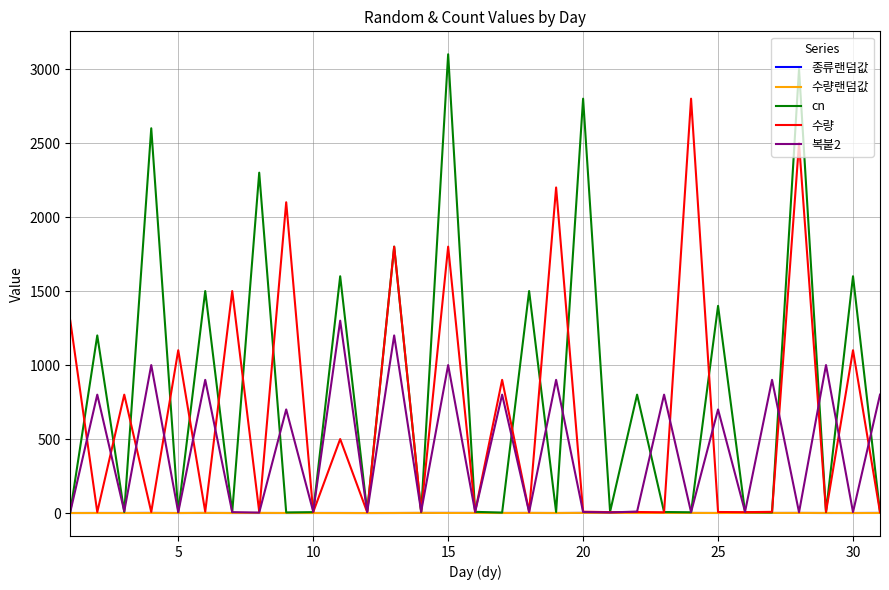

What is the greatest value displayed?

3100.0